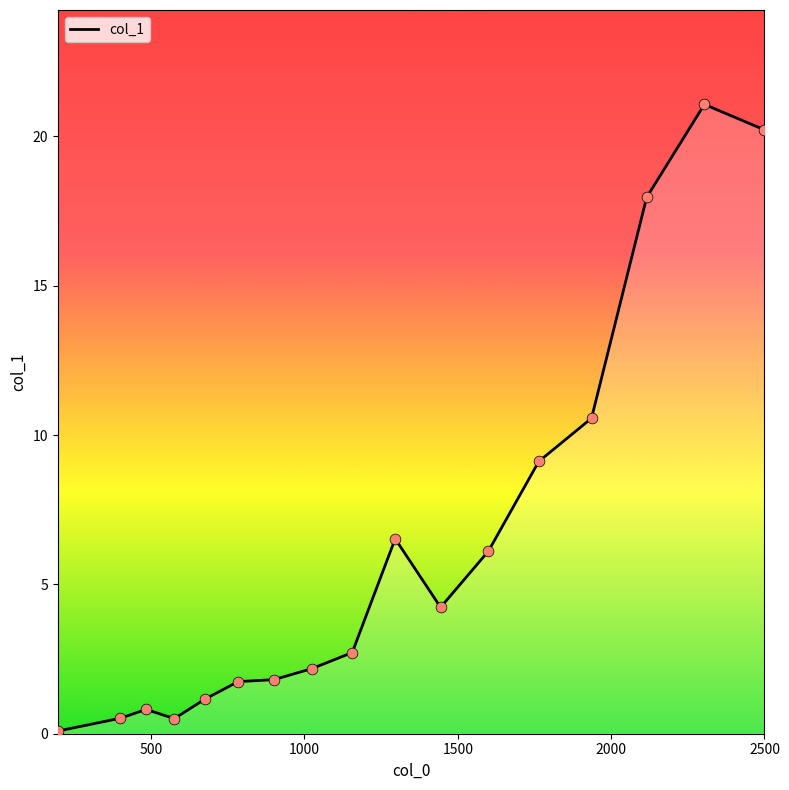

What is the difference between the maximum and minimum values?

21.0